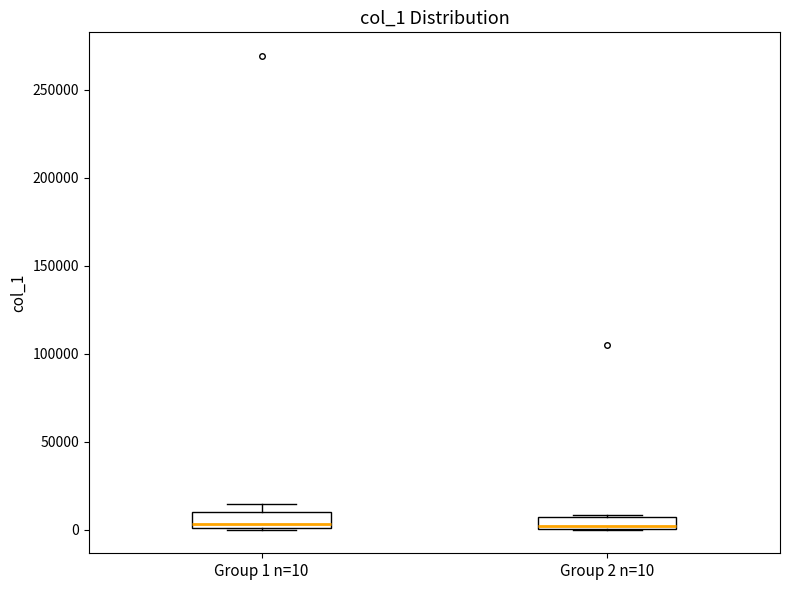

Where is the upper edge of the box for Group 1 n=10 on the y-axis? The values are not printed on the chart, so give them approximately, as read against the axis.

10000